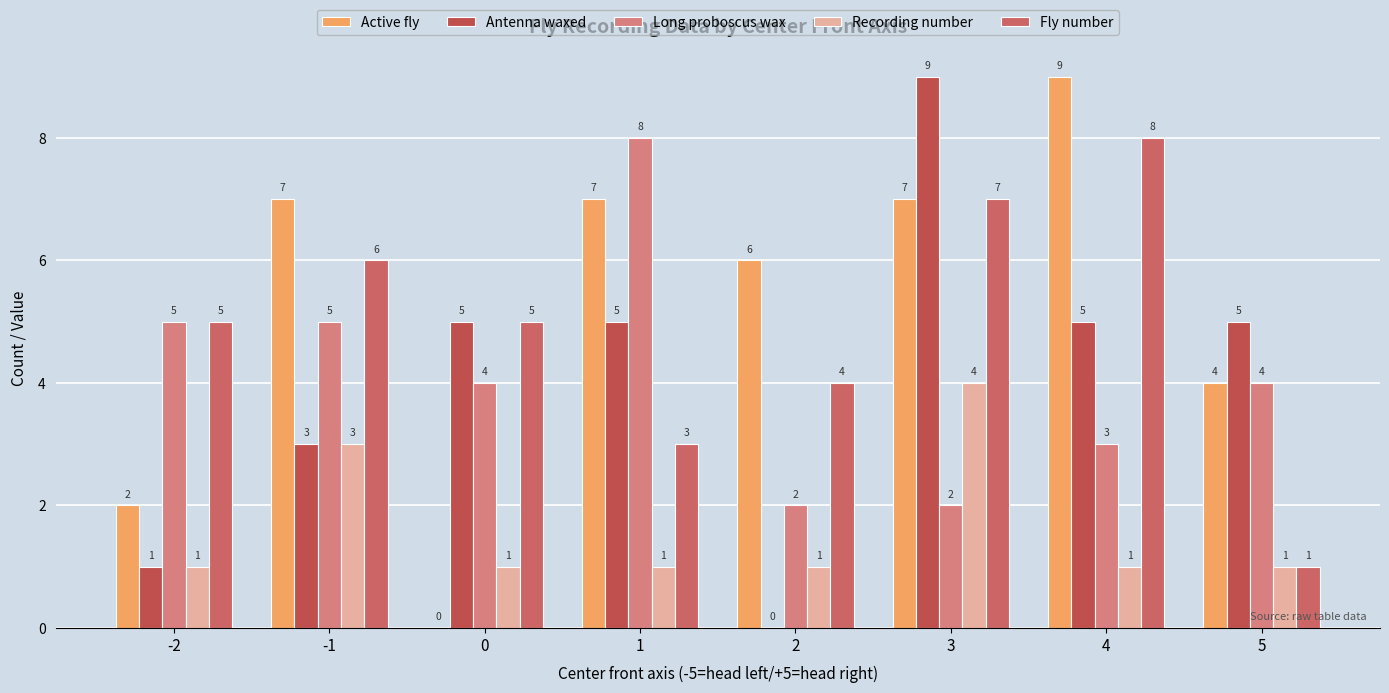

How many positive values does the Antenna waxed series have?

7